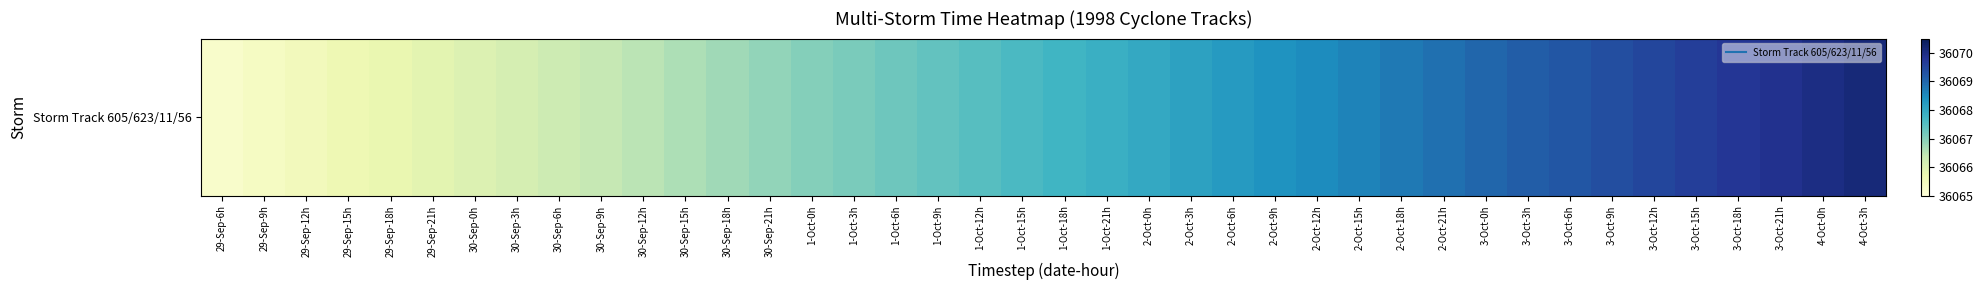

What is the maximum value shown in the chart?

36070.1